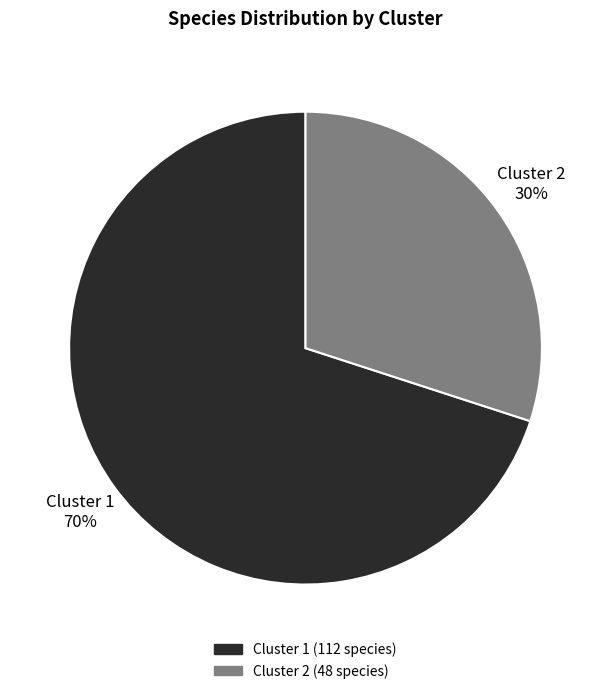

What percentage is the Cluster 2 slice, to the nearest percent?

30%